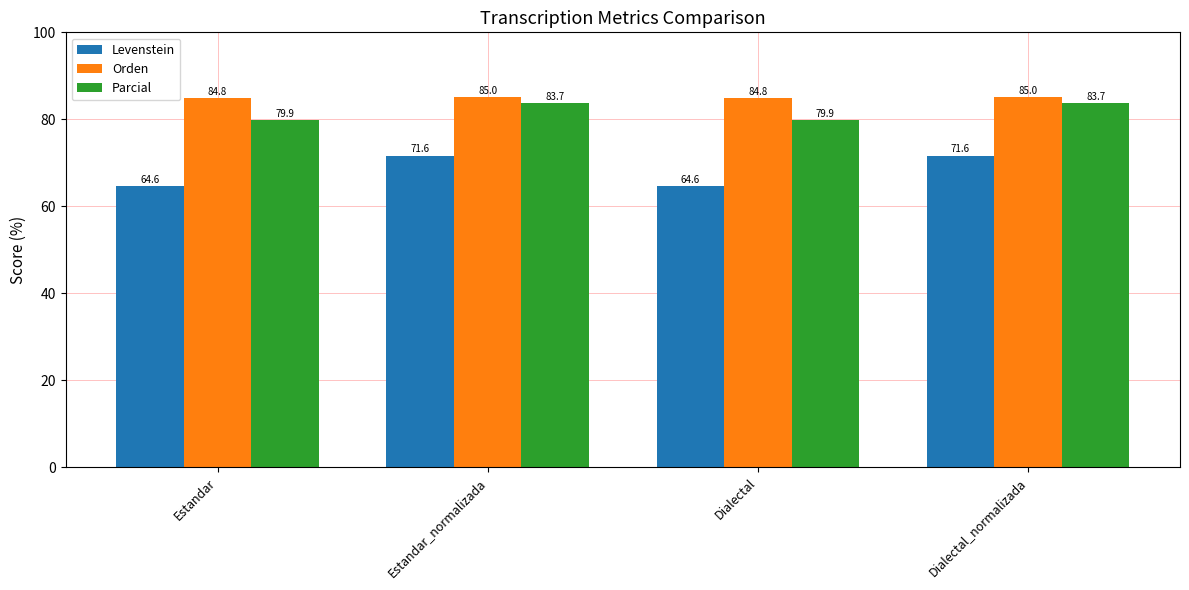

Reading right to left, what are all the values shown in this chart?

Levenstein: Dialectal_normalizada=71.6	Dialectal=64.6	Estandar_normalizada=71.6	Estandar=64.6
Orden: Dialectal_normalizada=85.0	Dialectal=84.8	Estandar_normalizada=85.0	Estandar=84.8
Parcial: Dialectal_normalizada=83.7	Dialectal=79.9	Estandar_normalizada=83.7	Estandar=79.9